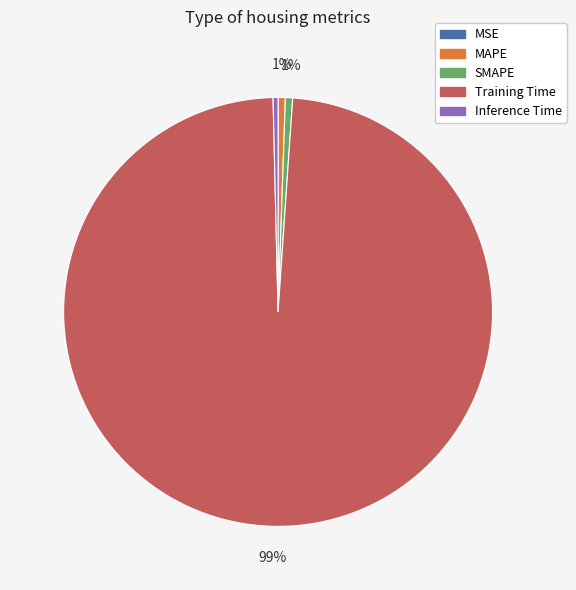

Which has a higher value, Training Time or SMAPE?

Training Time